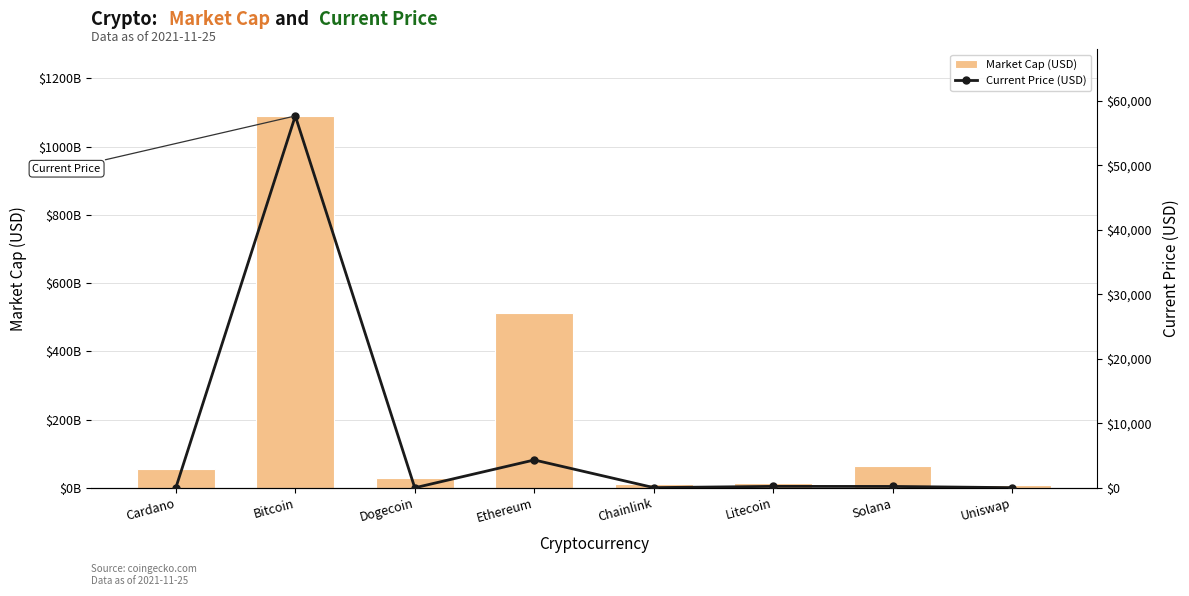

Rank the series by their maximum value, from lowest to highest.

Current Price (USD), Market Cap (USD)